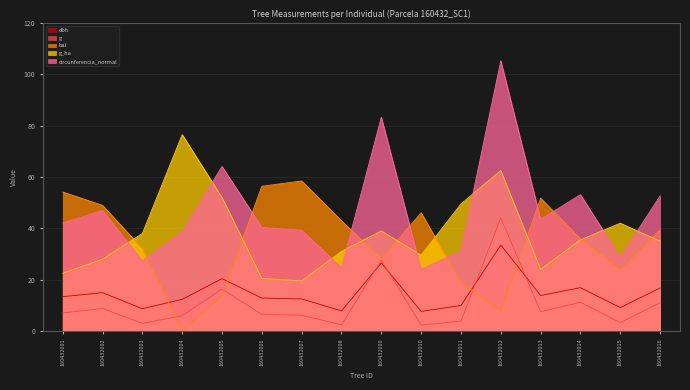

Which category has the lowest value in the bal series?

160432004